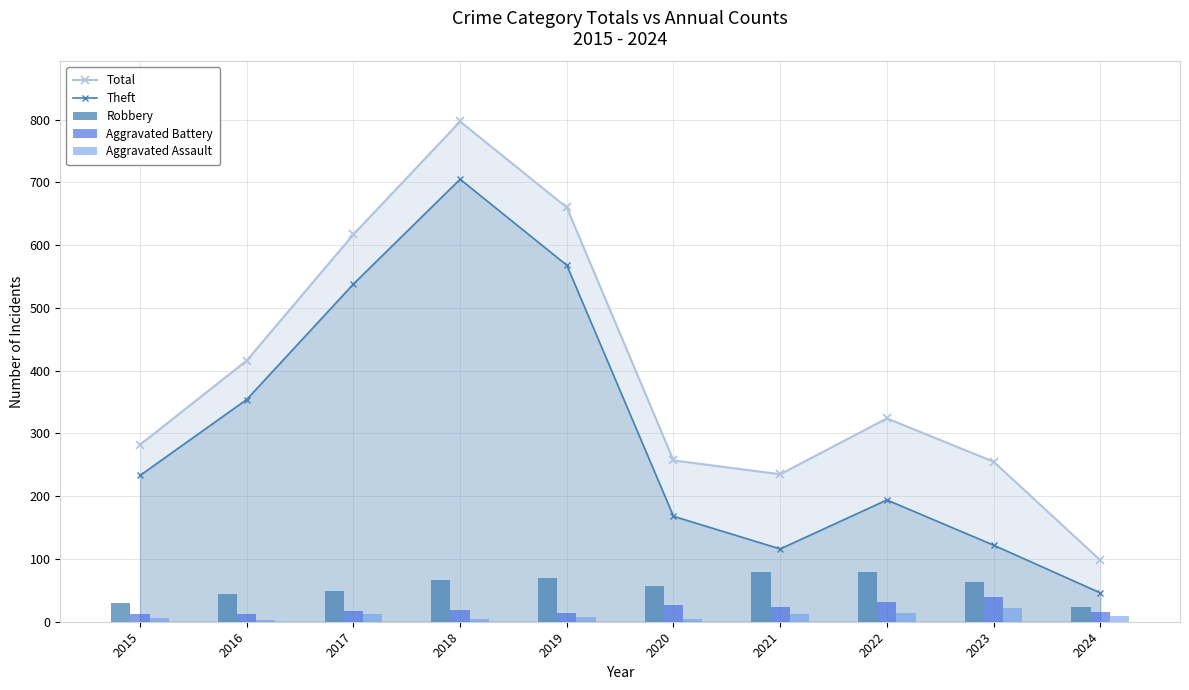

Which series changed the most between 2019 and 2021?

Theft